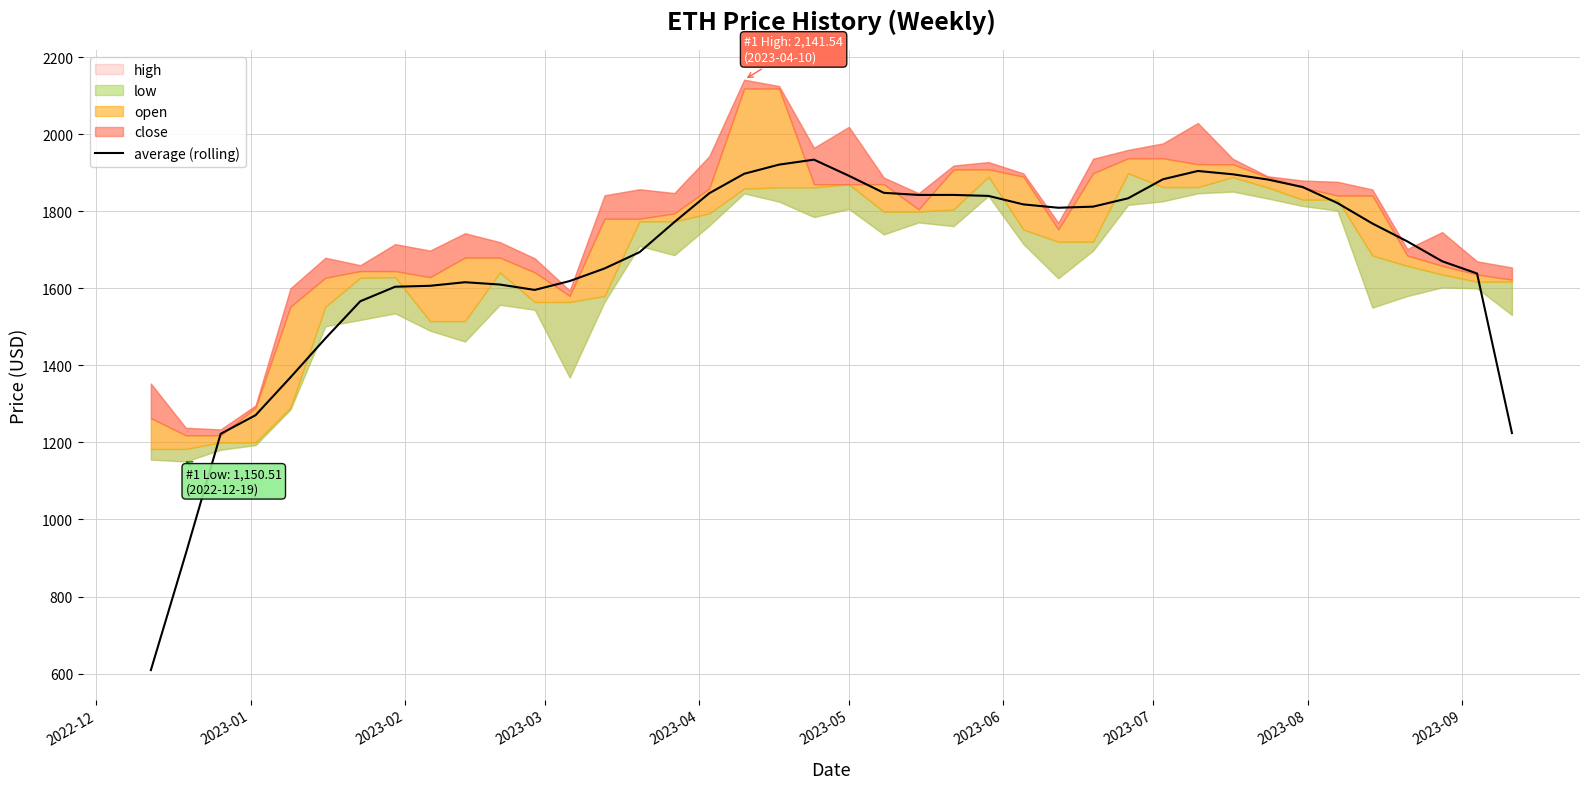

What is the difference between the values at 2023-07 and 2023-06?

37.7